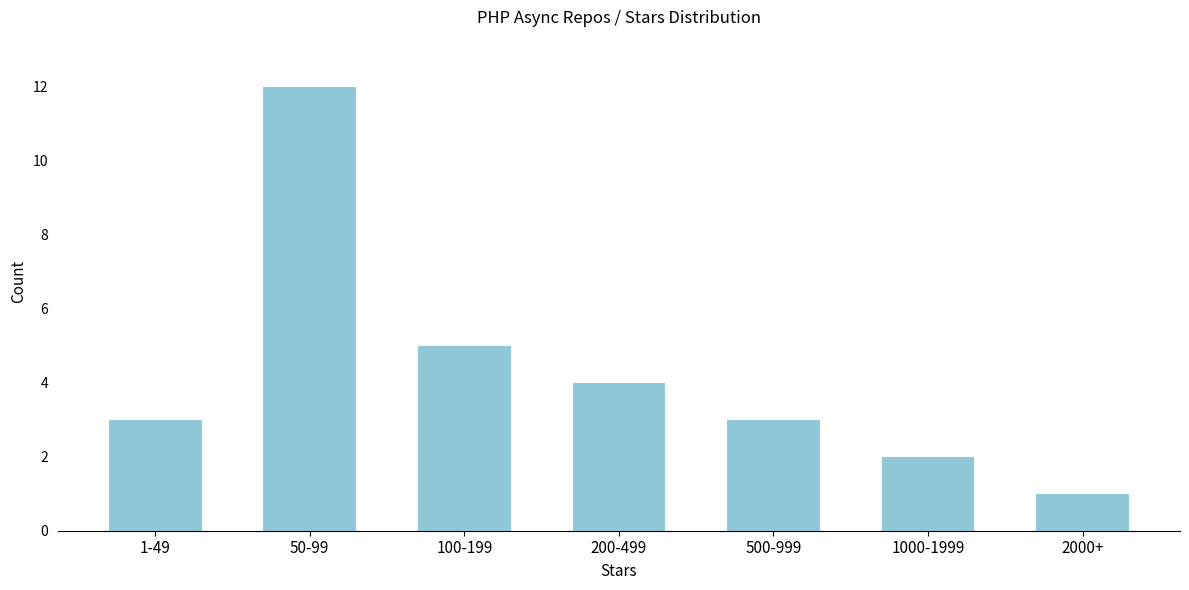

Reading left to right, list all the values displayed in this chart.

1-49=3	50-99=12	100-199=5	200-499=4	500-999=3	1000-1999=2	2000+=1